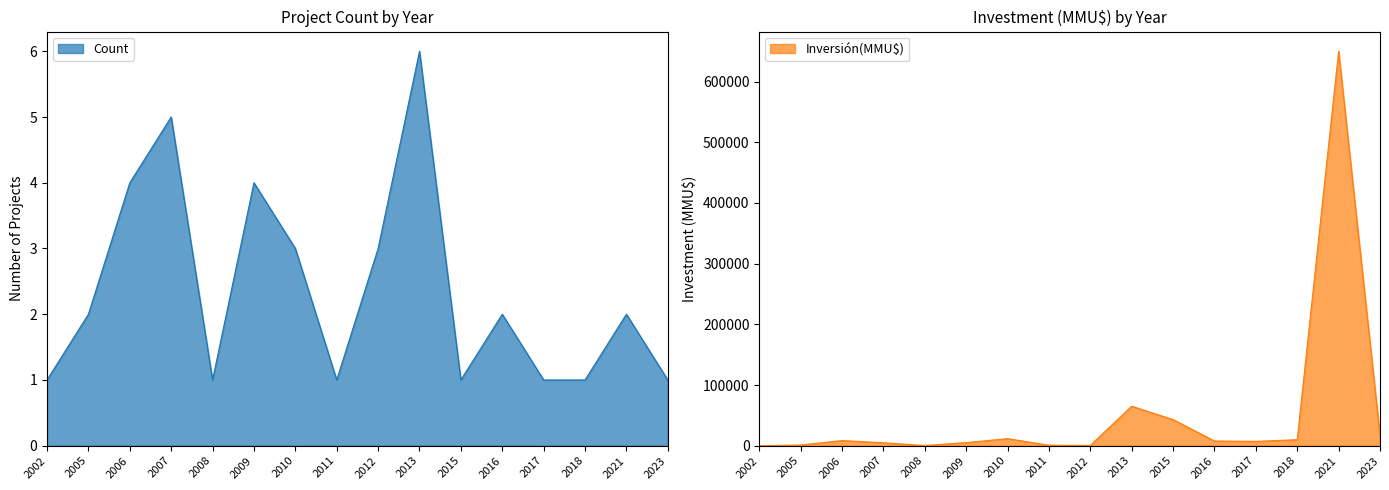

How many values in Inversión(MMU$) are above zero?

15